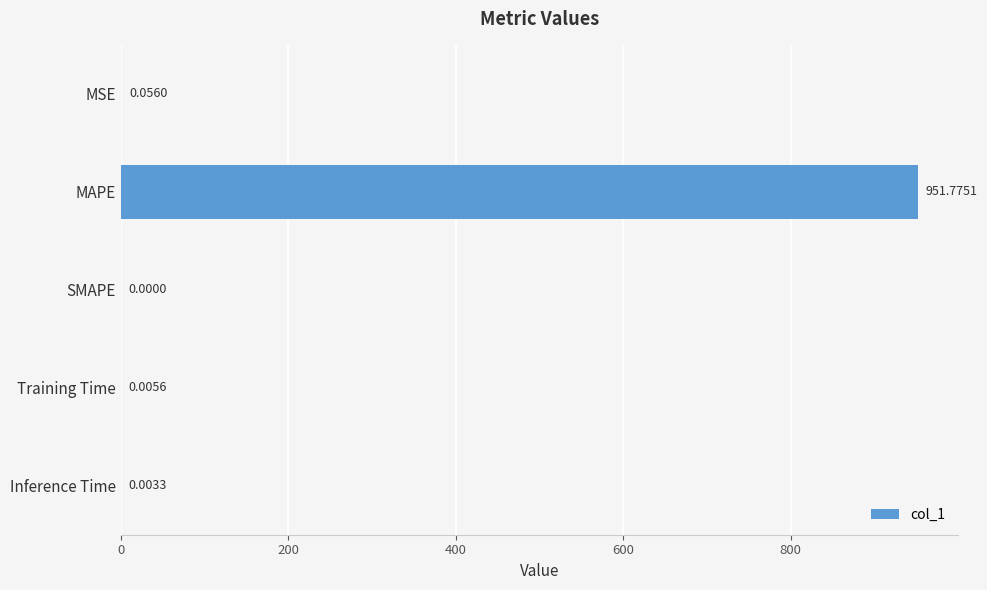

How many data points does each series have?

5